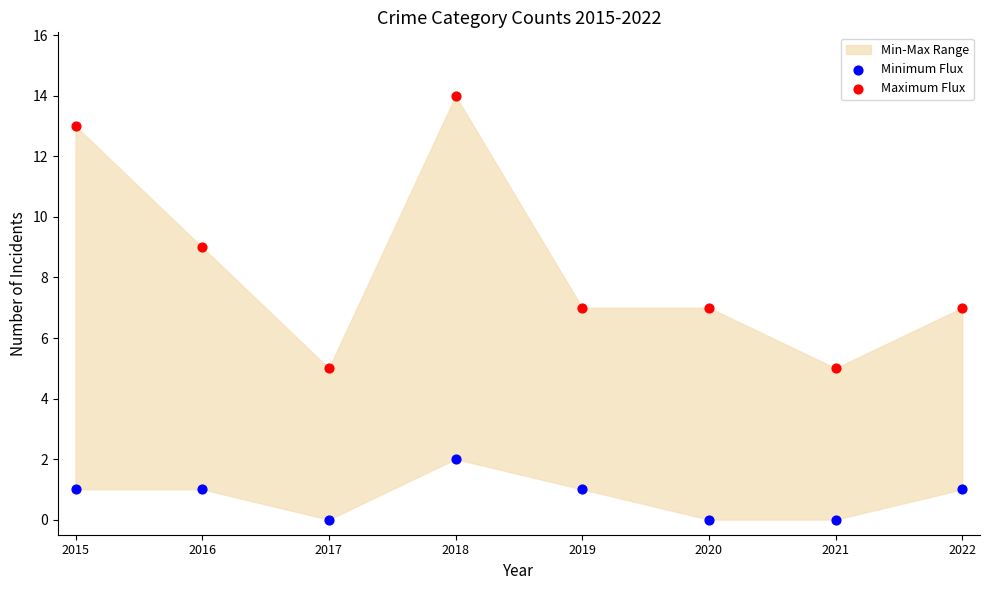

Which series has the largest Y range (max minus min)?

Maximum Flux